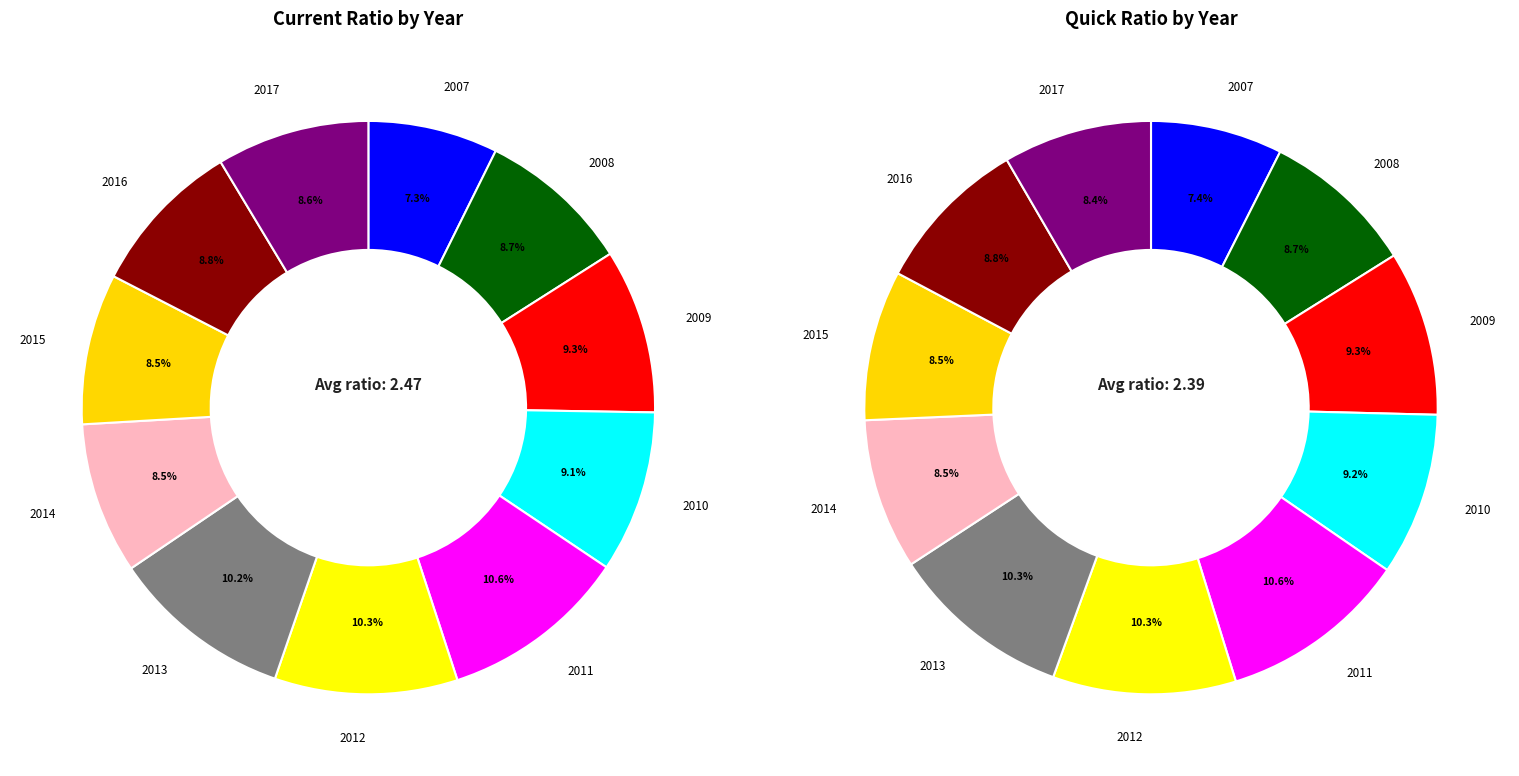

Is there any slice that represents more than half of the pie?

No